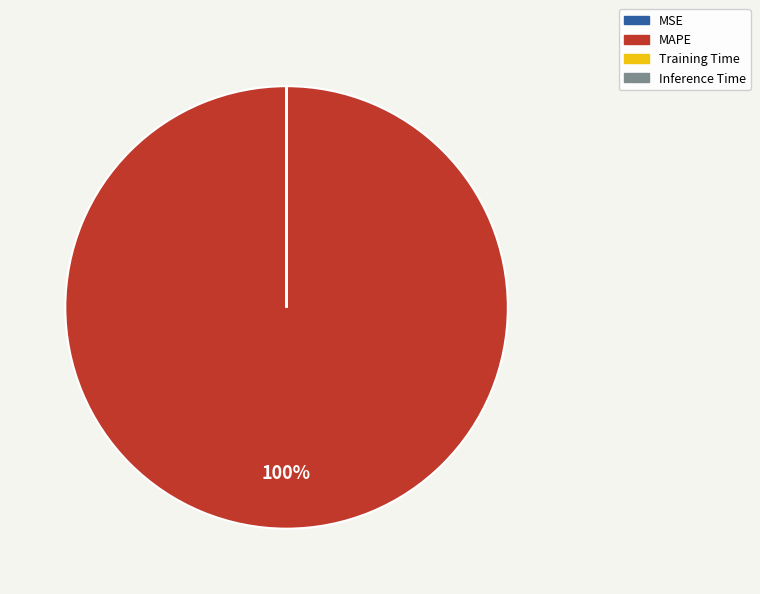

Does MAPE account for over 50% of the chart?

Yes